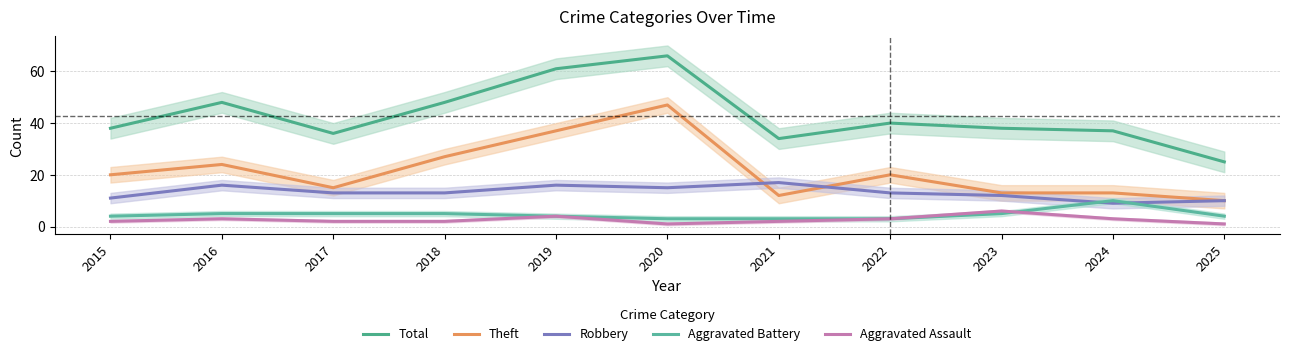

What is the difference between the maximum and second lowest values in the Total series?

32